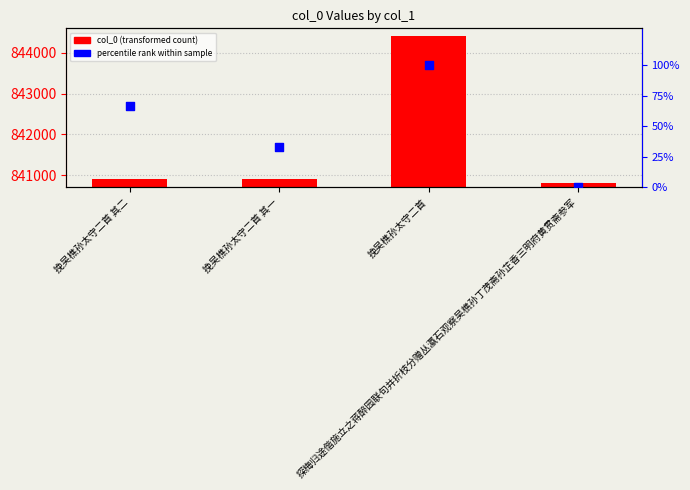

What is the total value across all series at 探梅归途偕施立之蒋醉园联句并折枝分赠丛瀛石观察吴樵孙丁茂斋孙芷香三明府黄贯斋参军?

840817.0